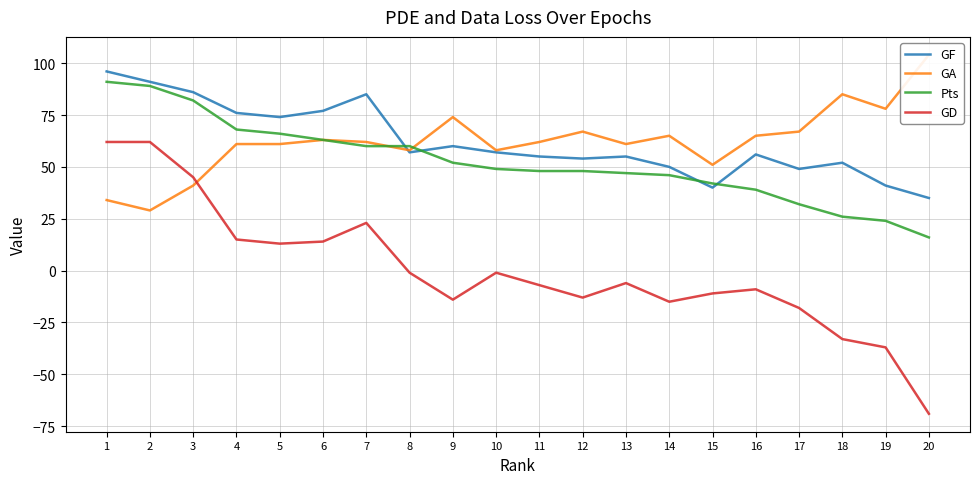

How many times do GF and GA cross each other?

1